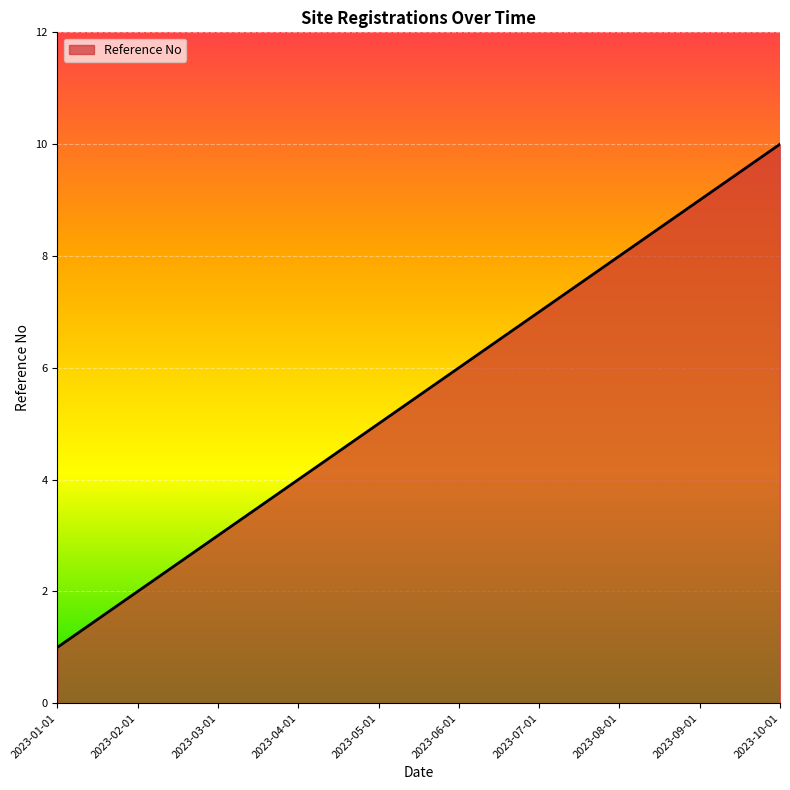

Rank the categories by value from lowest to highest.

2023-01-01, 2023-02-01, 2023-03-01, 2023-04-01, 2023-05-01, 2023-06-01, 2023-07-01, 2023-08-01, 2023-09-01, 2023-10-01